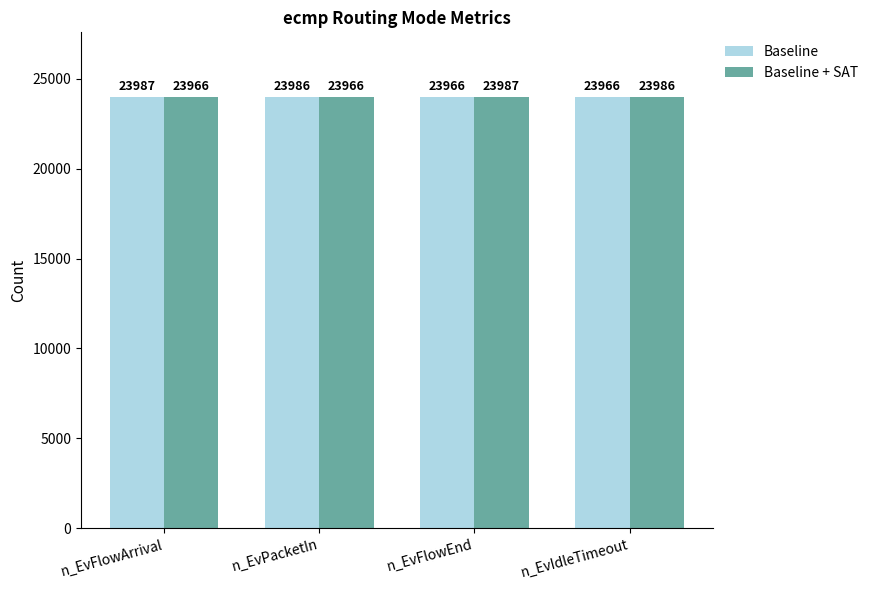

Reading right to left, list all the values displayed in this chart.

Baseline: n_EvIdleTimeout=23966	n_EvFlowEnd=23966	n_EvPacketIn=23986	n_EvFlowArrival=23987
Baseline + SAT: n_EvIdleTimeout=23986	n_EvFlowEnd=23987	n_EvPacketIn=23966	n_EvFlowArrival=23966